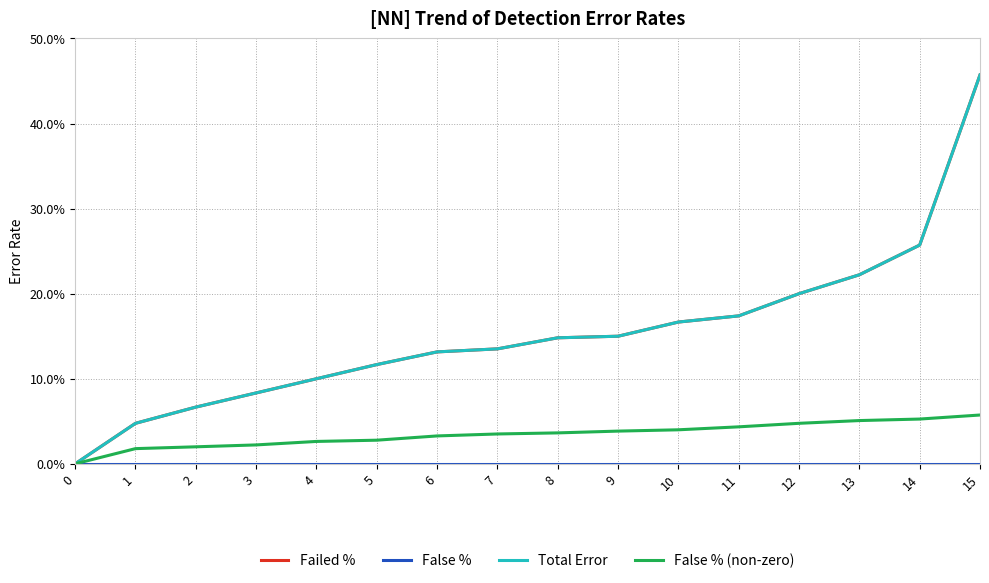

What is the greatest value displayed?

0.5